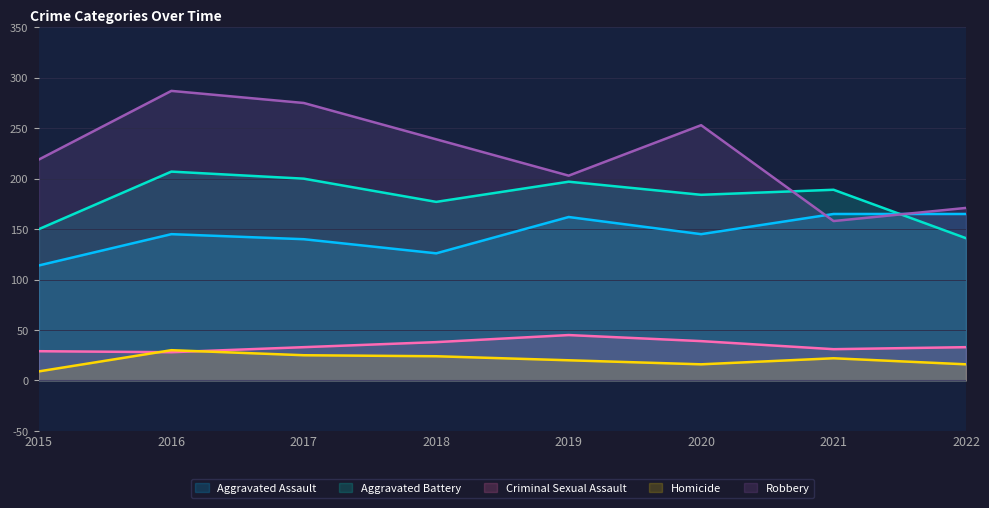

What is the lowest value of the Aggravated Assault series?

114